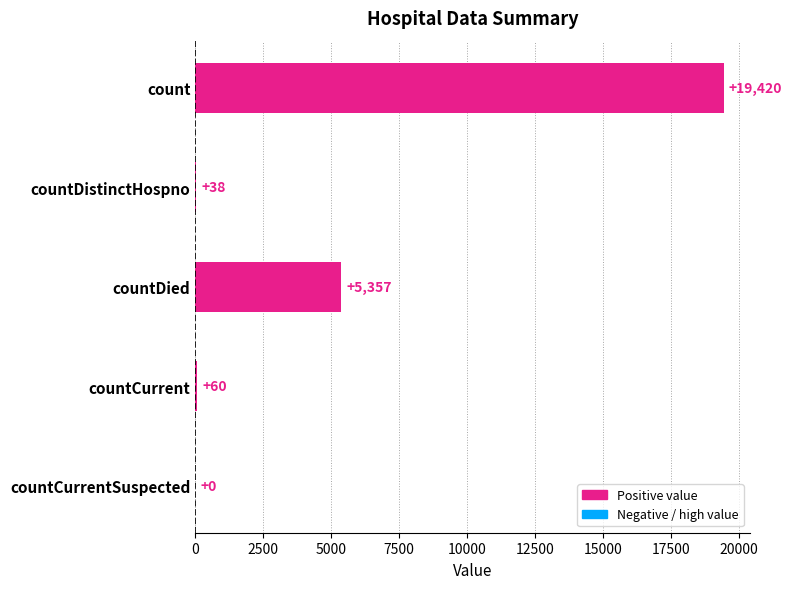

How many series are shown in this chart?

1